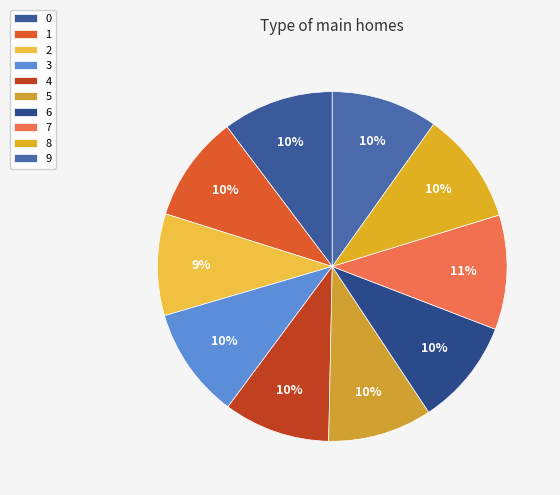

The 3 slice represents 10% of the pie. True or false?

True